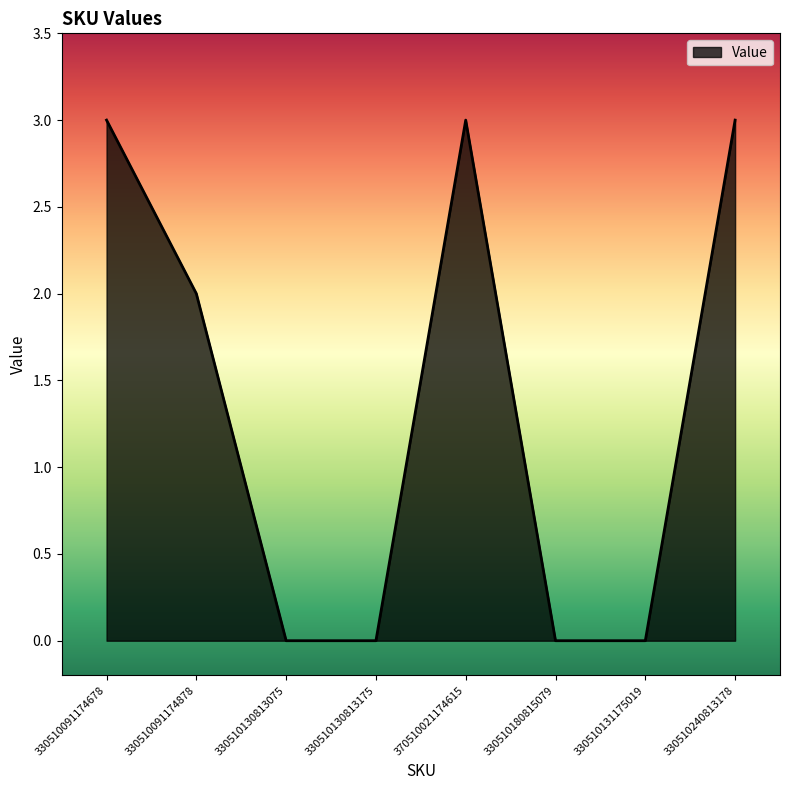

Count the number of categories in the chart.

8